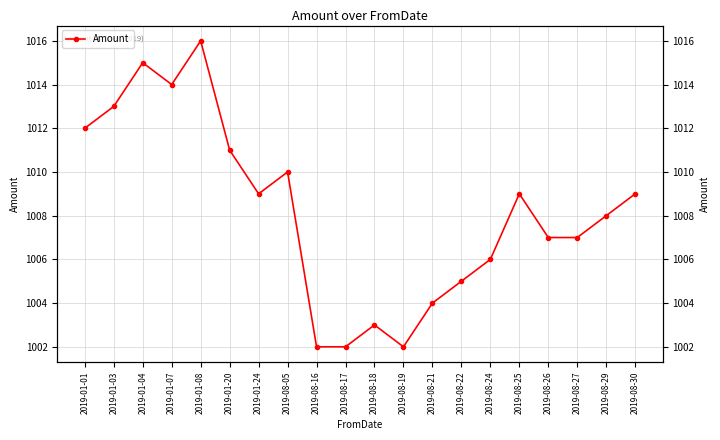

List the labels in order of value, smallest first.

2019-08-16, 2019-08-17, 2019-08-19, 2019-08-18, 2019-08-21, 2019-08-22, 2019-08-24, 2019-08-26, 2019-08-27, 2019-08-29, 2019-01-24, 2019-08-25, 2019-08-30, 2019-08-05, 2019-01-20, 2019-01-01, 2019-01-03, 2019-01-07, 2019-01-04, 2019-01-08